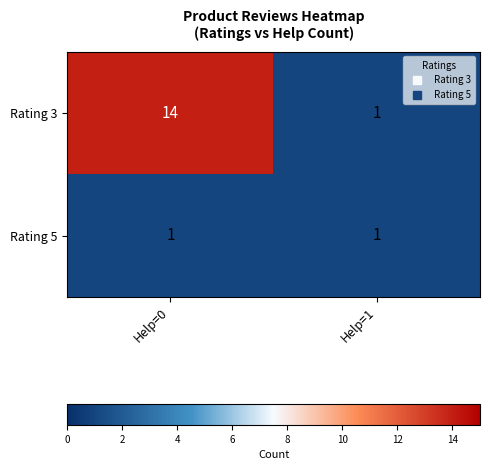

Which series changed the most between Help=0 and Help=1?

Rating 3